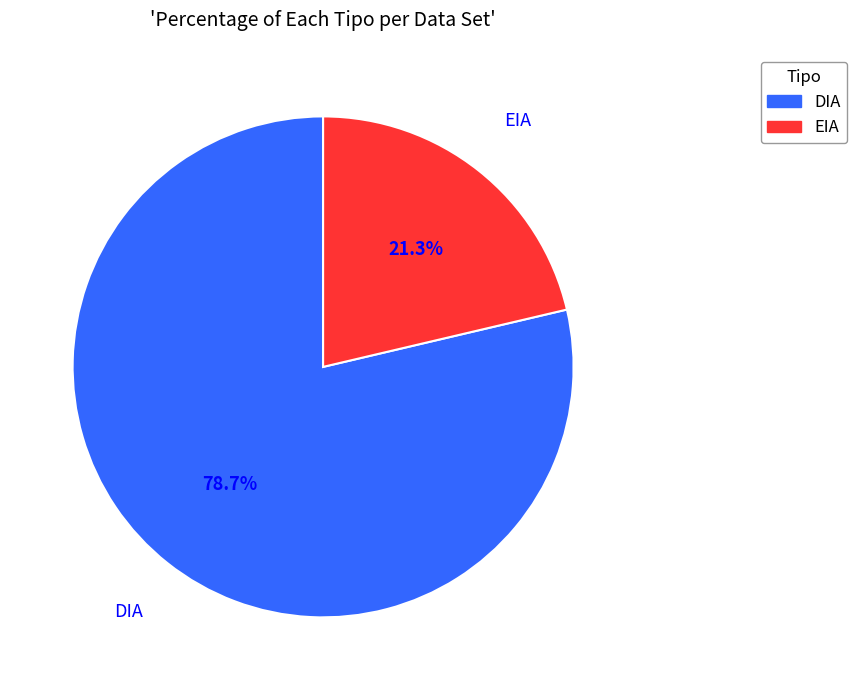

To the nearest percent, what portion does DIA represent?

79%